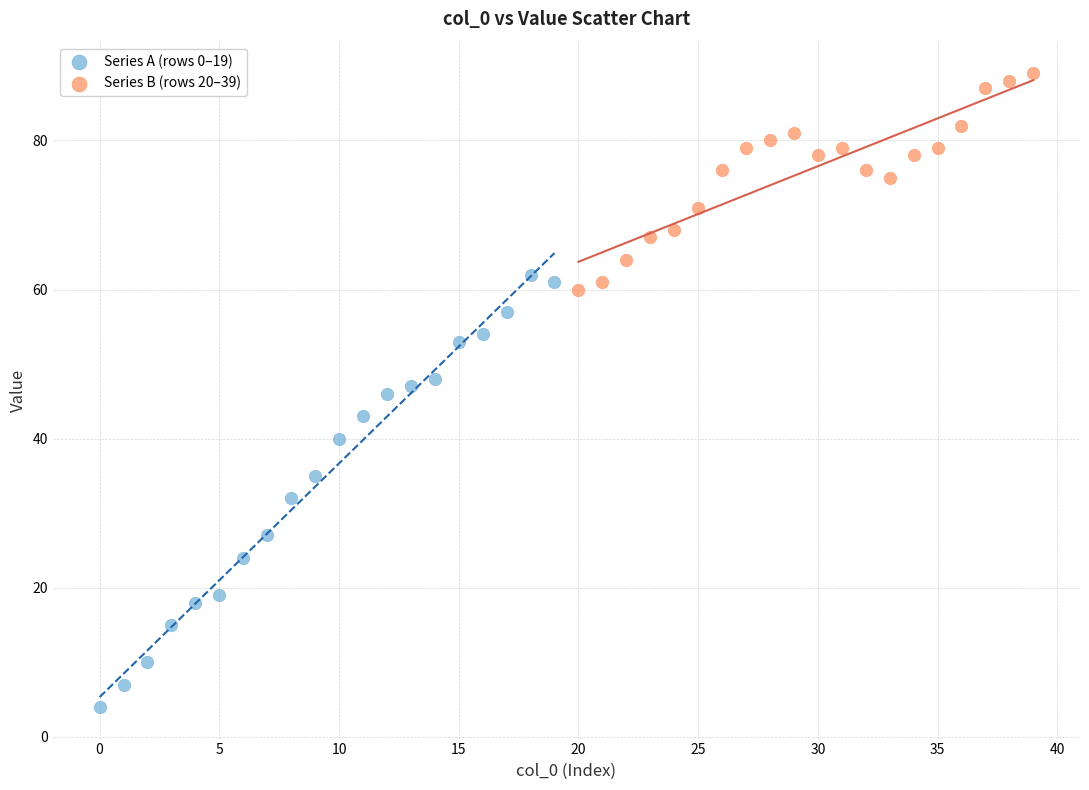

Which series has the largest Y range (max minus min)?

Series A (rows 0–19)